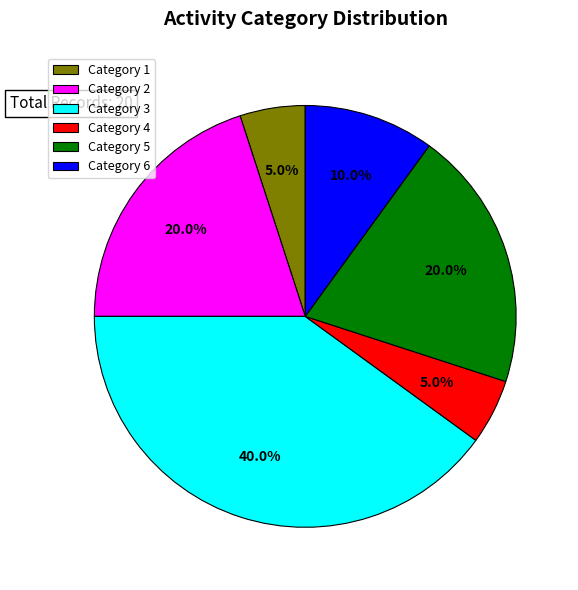

Between Category 3 and Category 2, which is larger?

Category 3